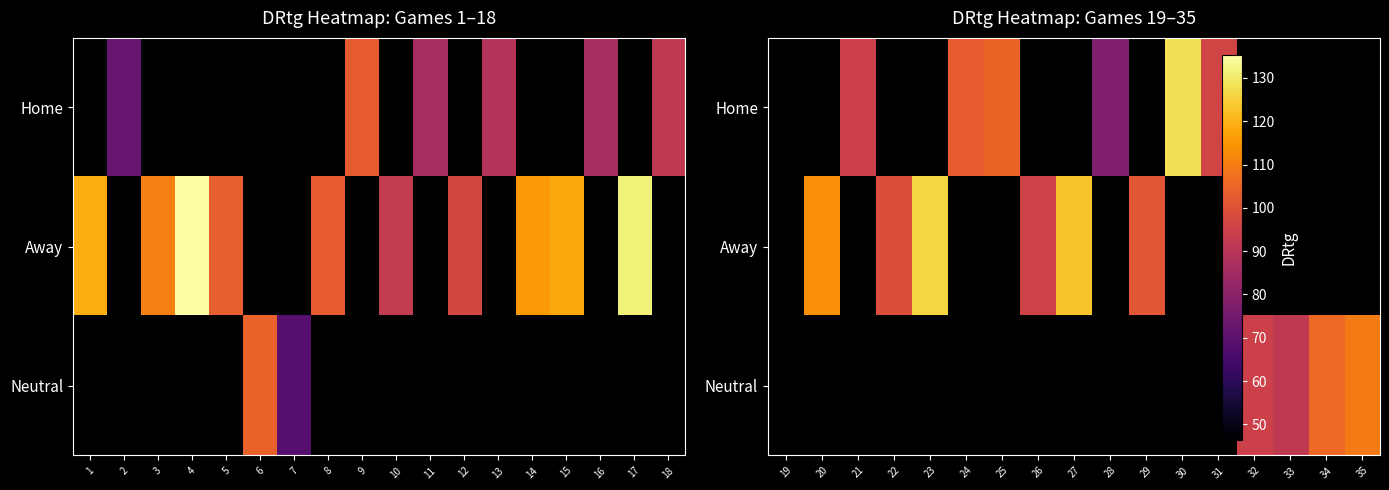

Count the number of categories in the chart.

17